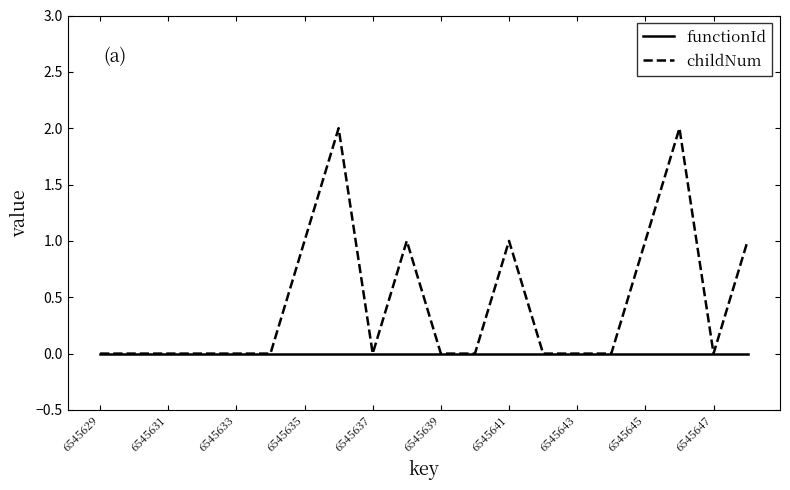

What are all the series names shown in the legend?

functionId, childNum